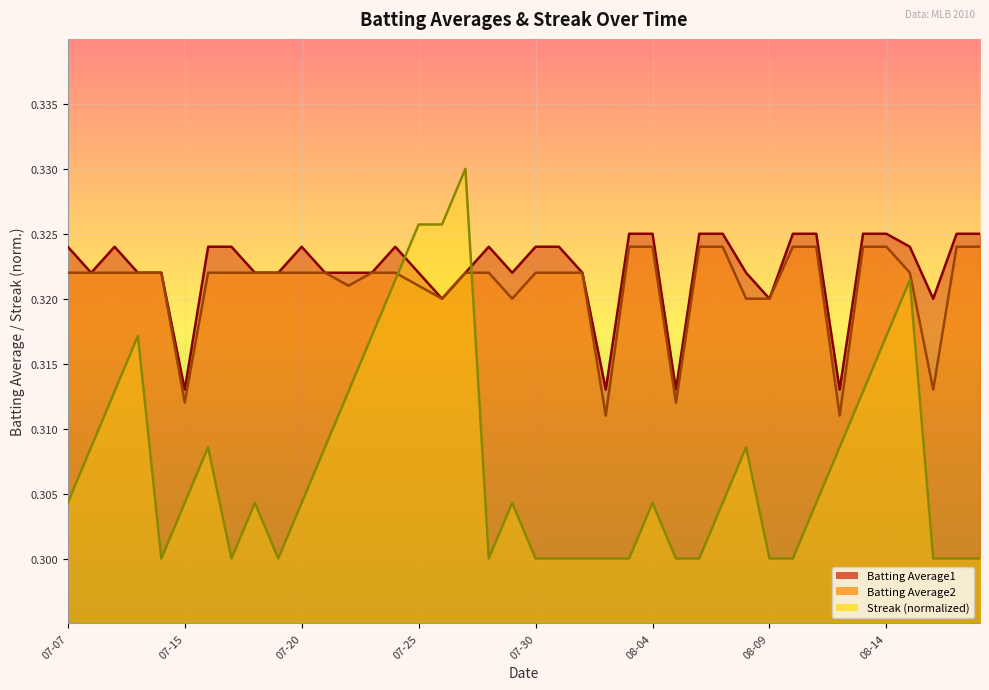

Is it true that Batting Average1 equals 0.6 at 2010-08-05?

False